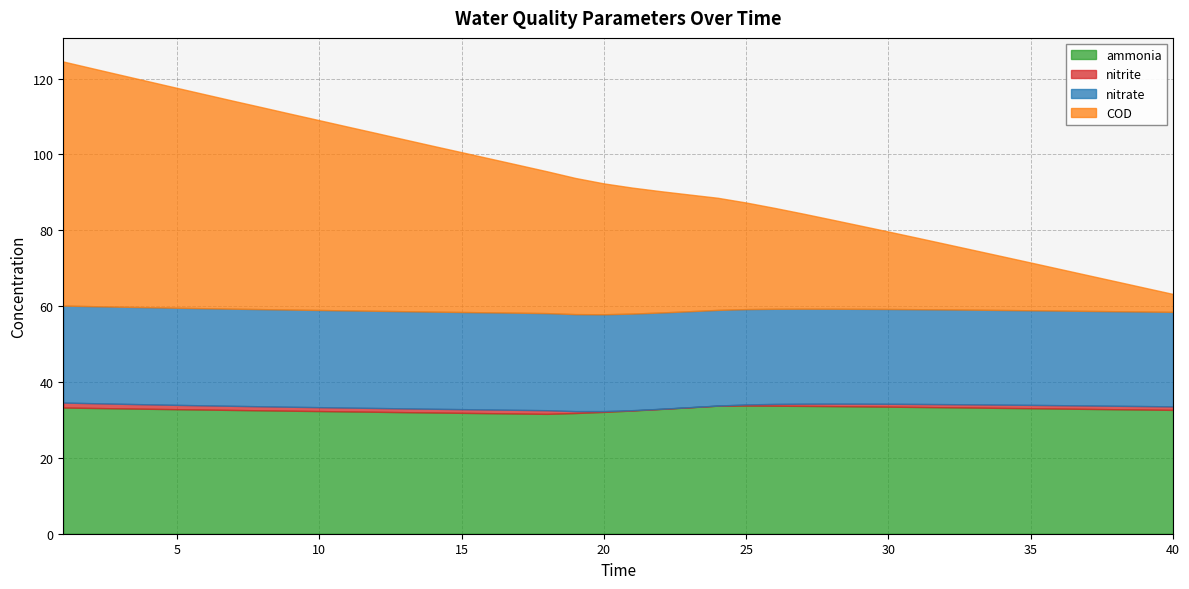

Is the value of COD at 13 greater than the value of nitrite at 40?

Yes